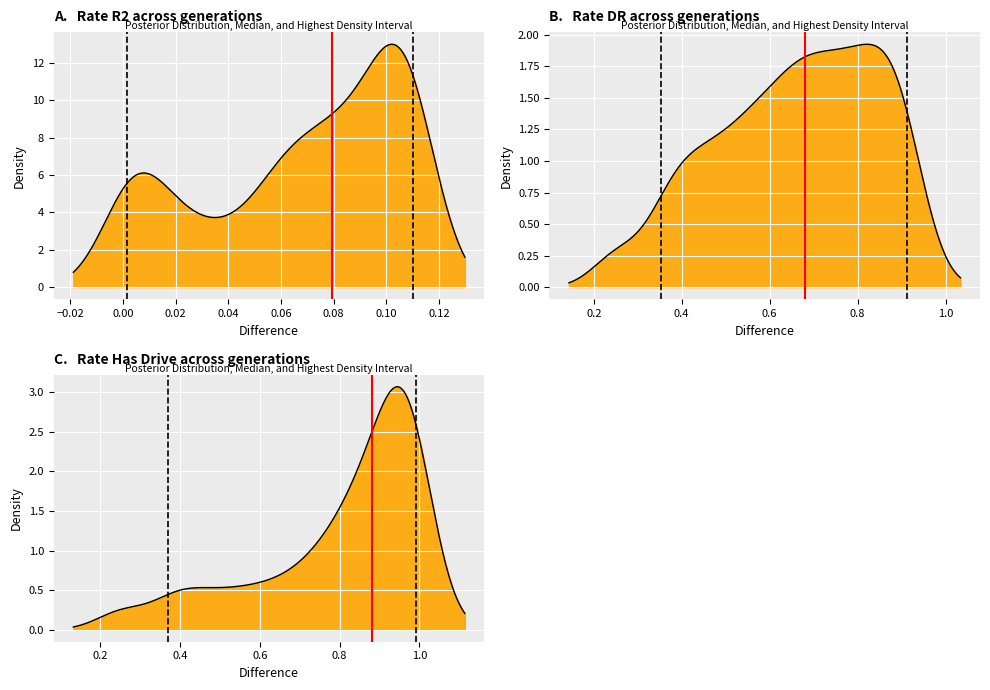

How many data points in Median are less than 1?

1